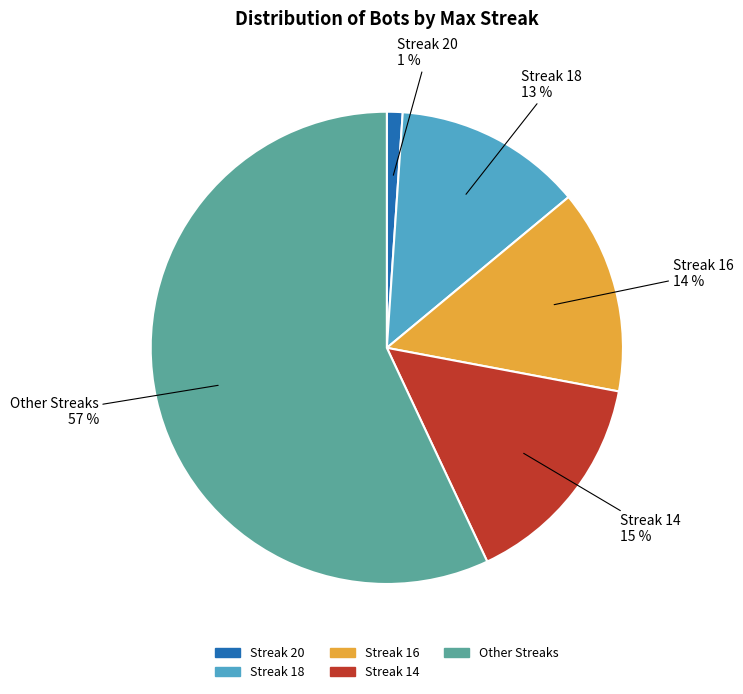

To the nearest percent, what is the difference between the largest and smallest slice percentages?

56%